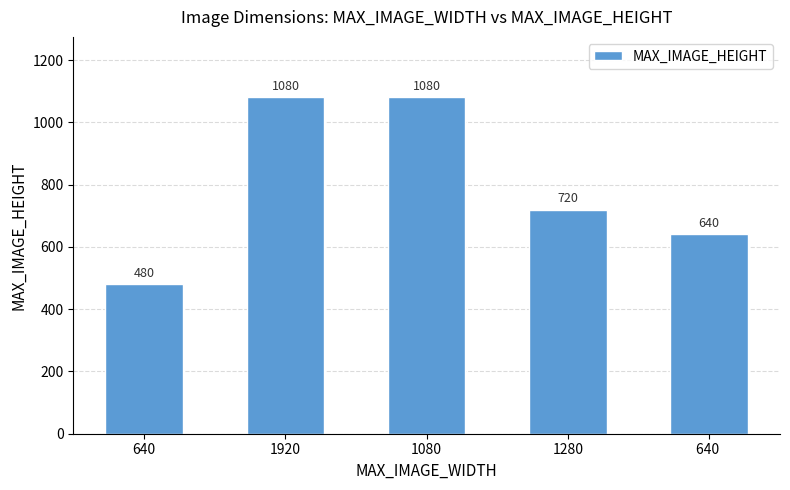

What is the sum of all values?

4000